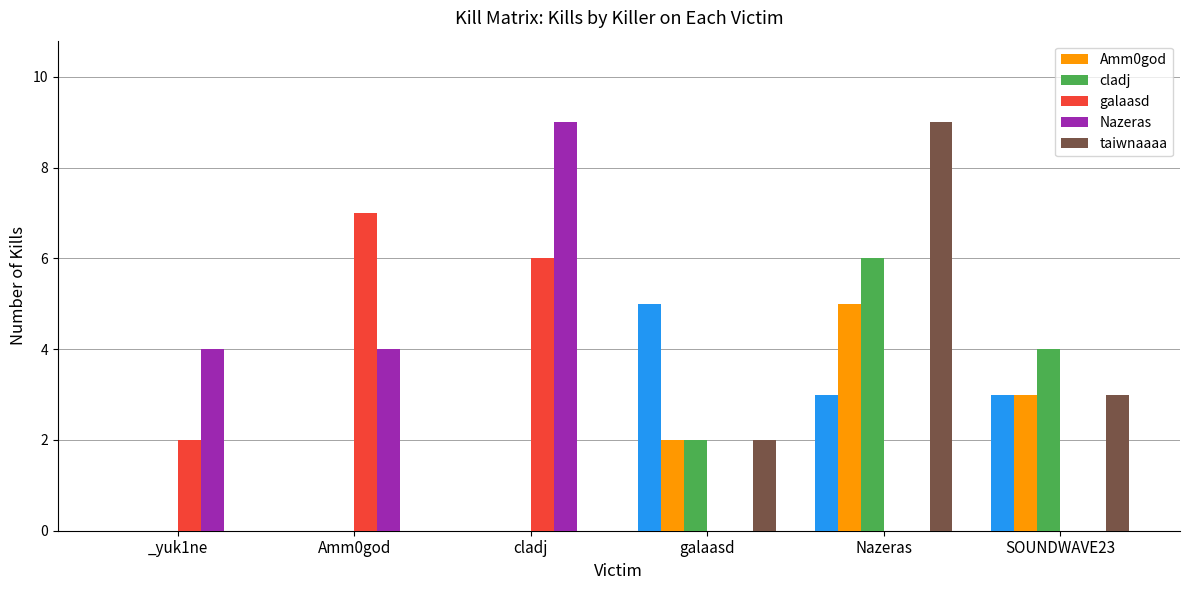

Which series has the largest total across all categories?

Nazeras